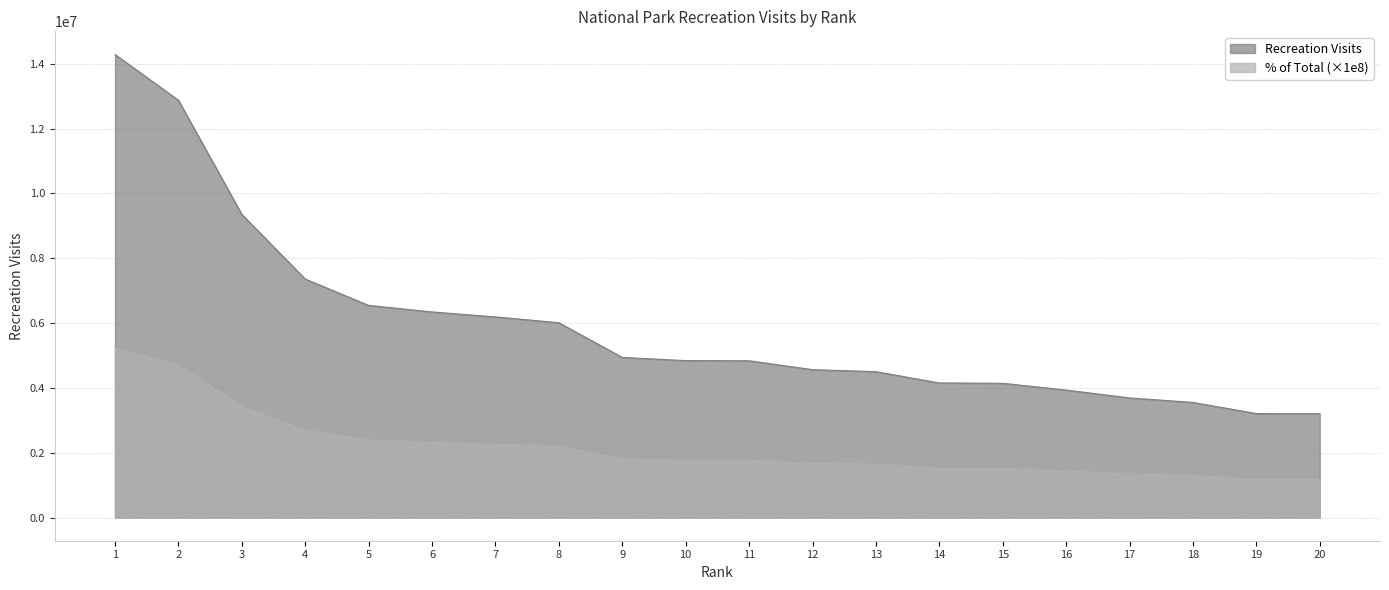

What is the difference between the Recreation Visits values at 5 and 8?

533778.0